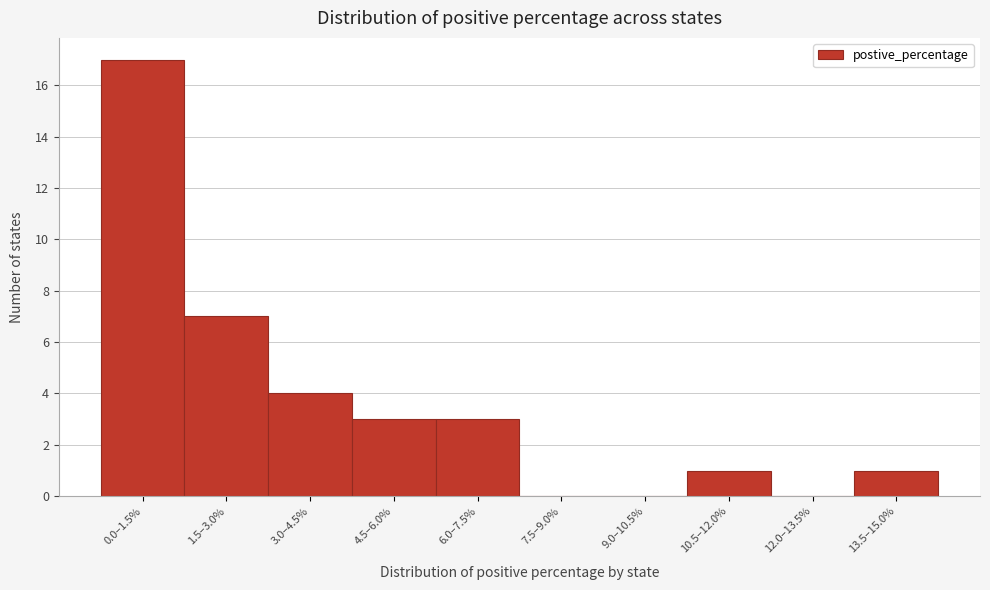

Reading left to right, extract all data points from this chart.

0.0–1.5%=17	1.5–3.0%=7	3.0–4.5%=4	4.5–6.0%=3	6.0–7.5%=3	7.5–9.0%=0	9.0–10.5%=0	10.5–12.0%=1	12.0–13.5%=0	13.5–15.0%=1